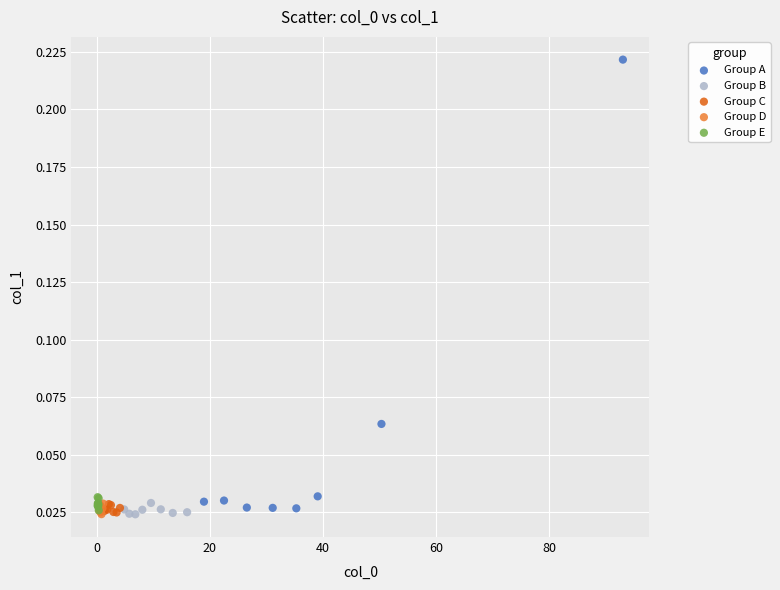

Which series has the widest spread of Y values?

Group A